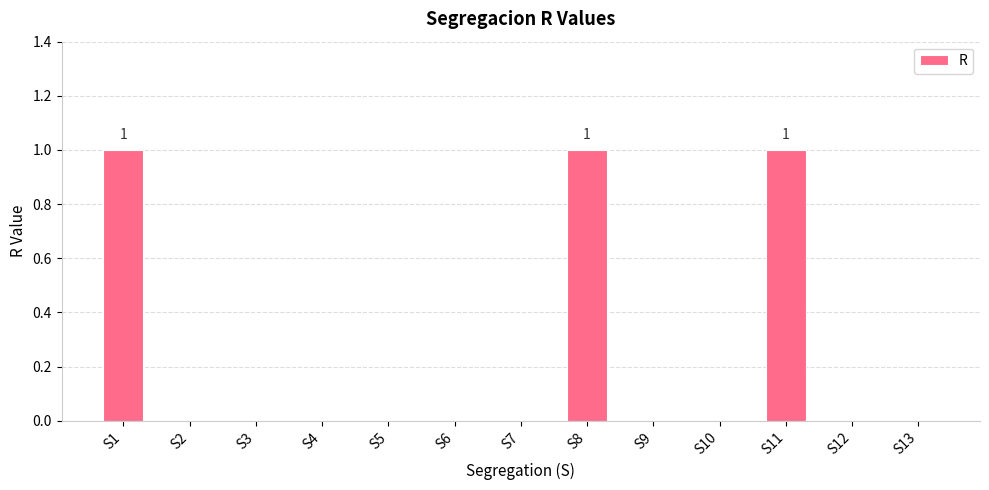

The value at S6 is 0. True or false?

True